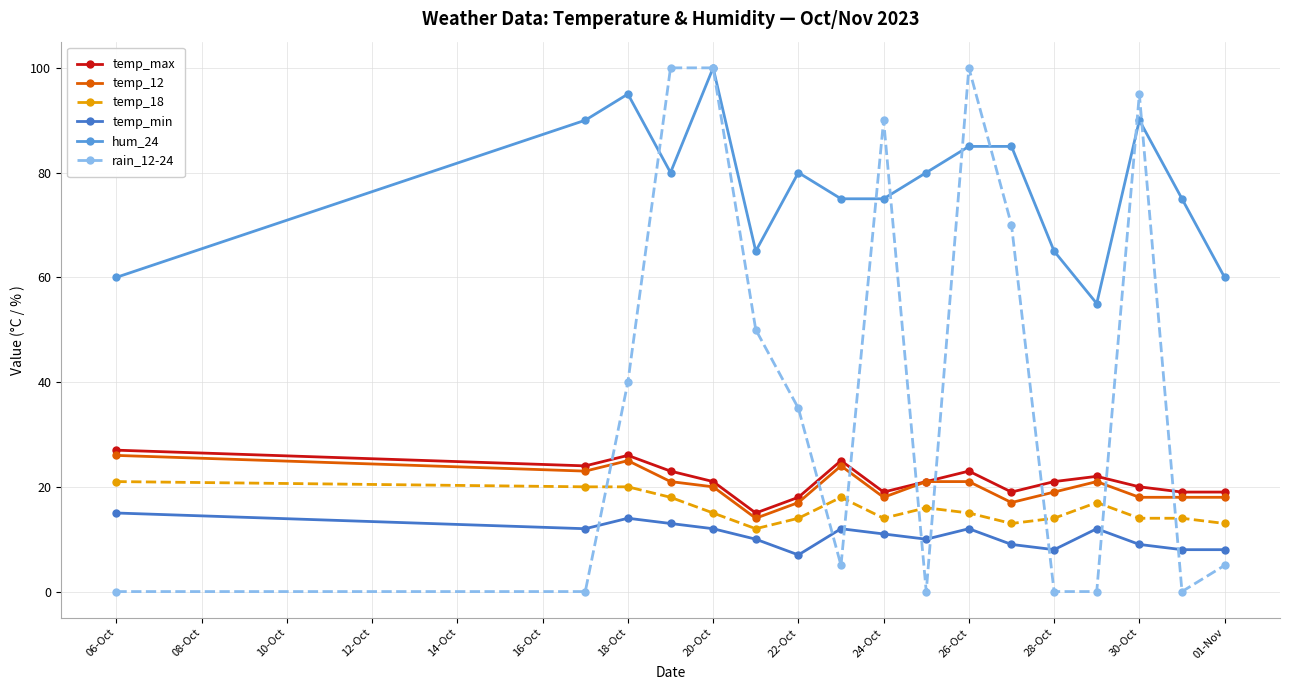

Which series has the largest total across all categories?

hum_24